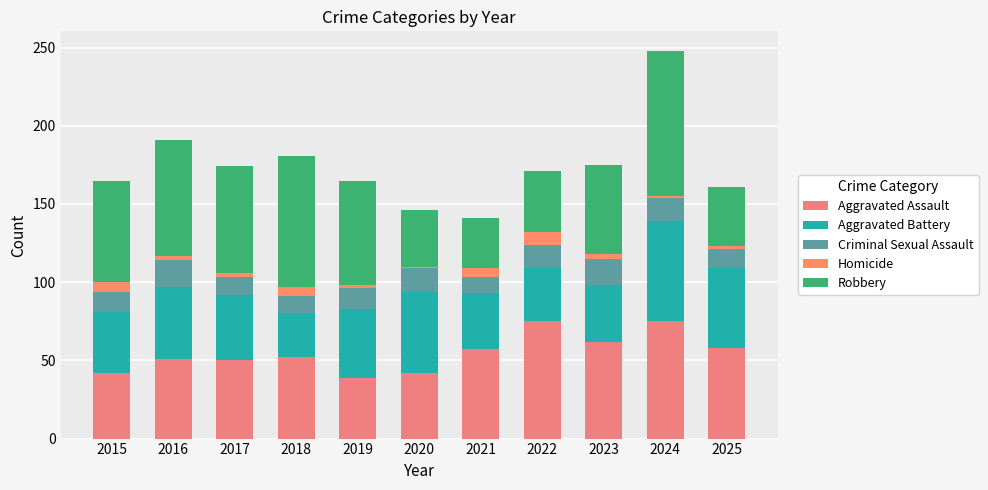

True or false: Aggravated Battery has a value of 52 at 2020.

True